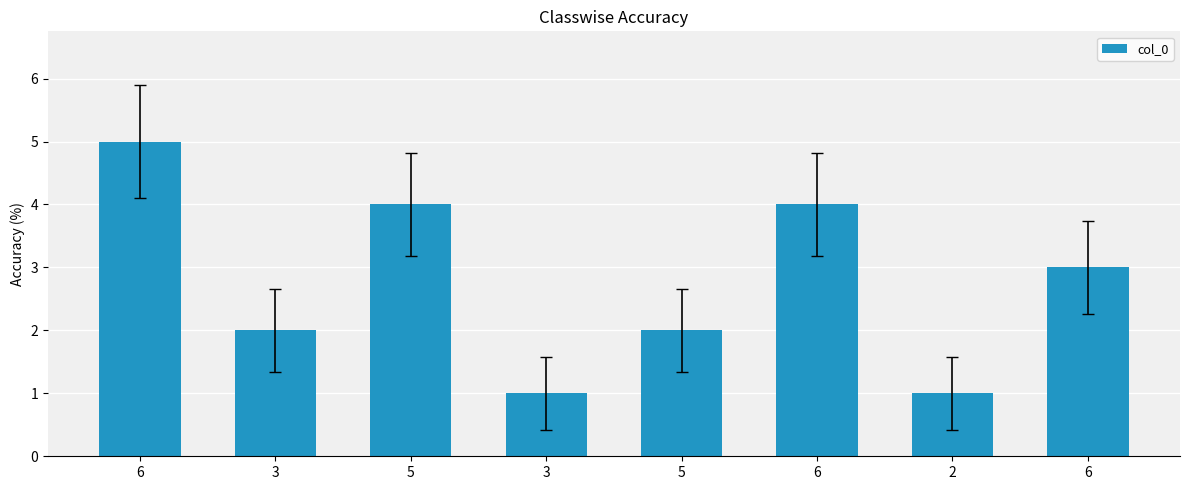

Does the chart contain any negative values?

No